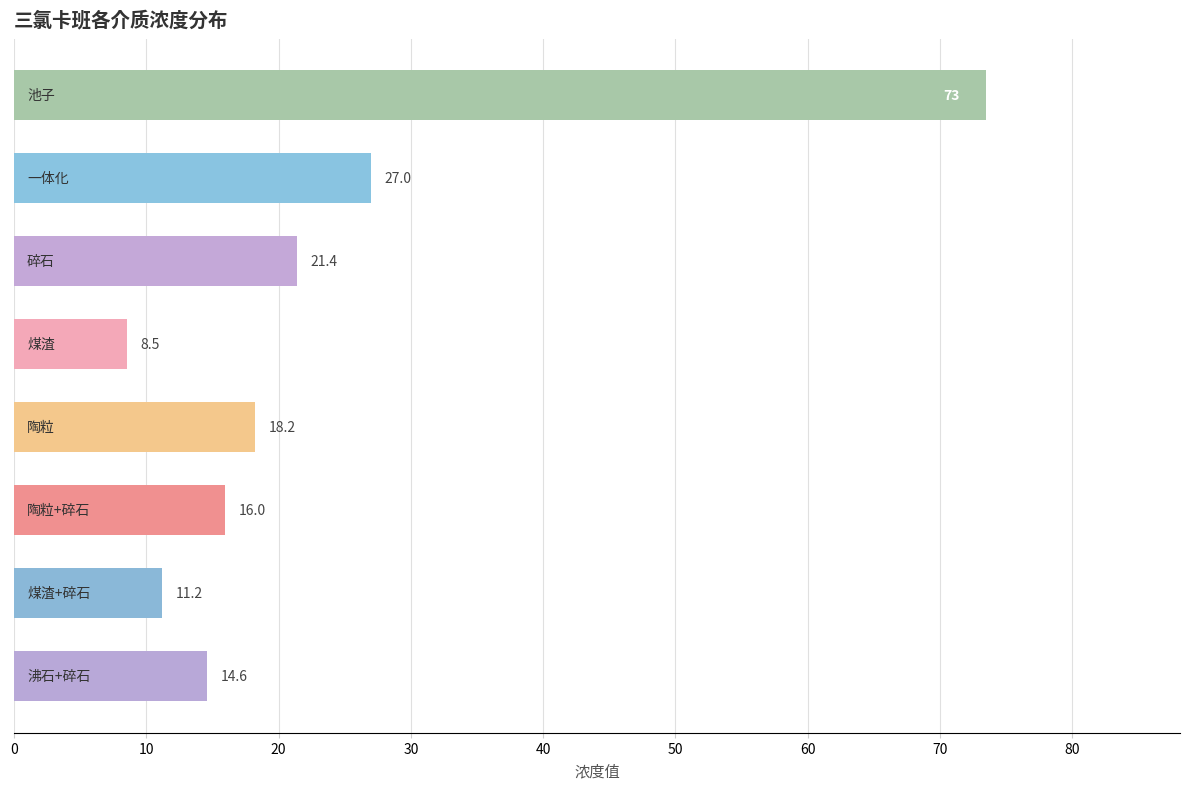

What is the greatest value displayed?

73.4